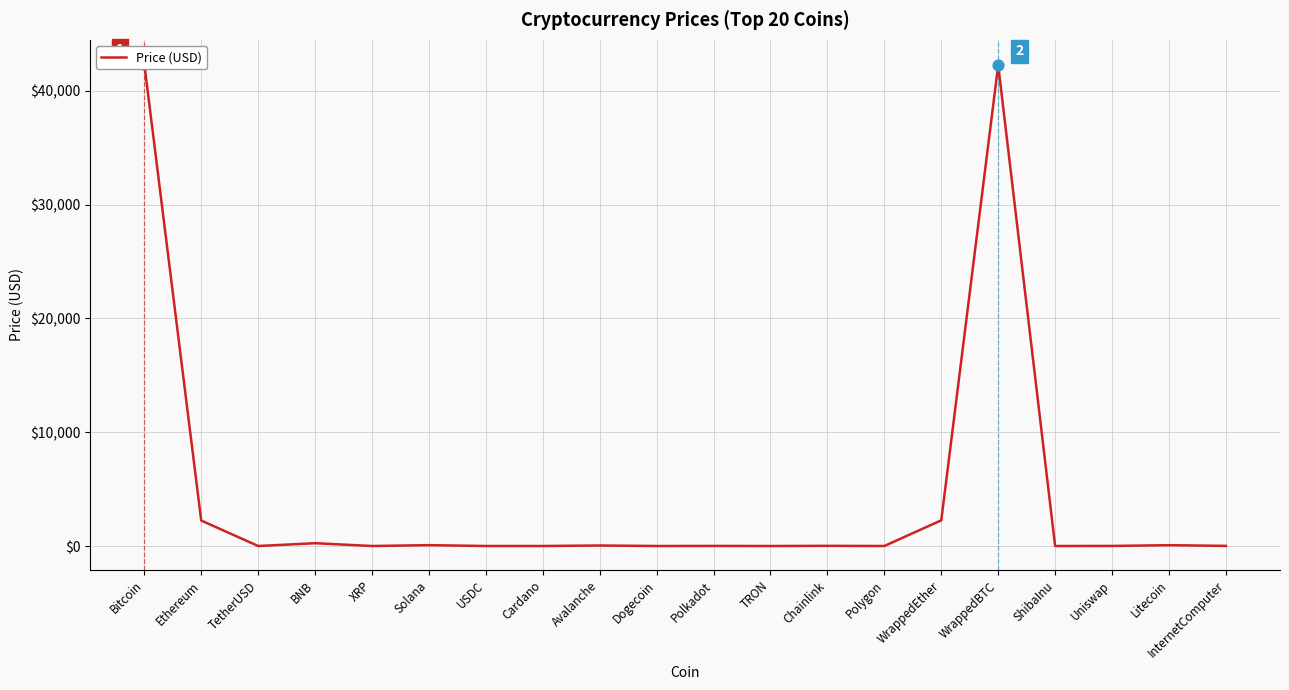

Approximately how many times larger is the value at WrappedBTC compared to Polkadot?

5934.1